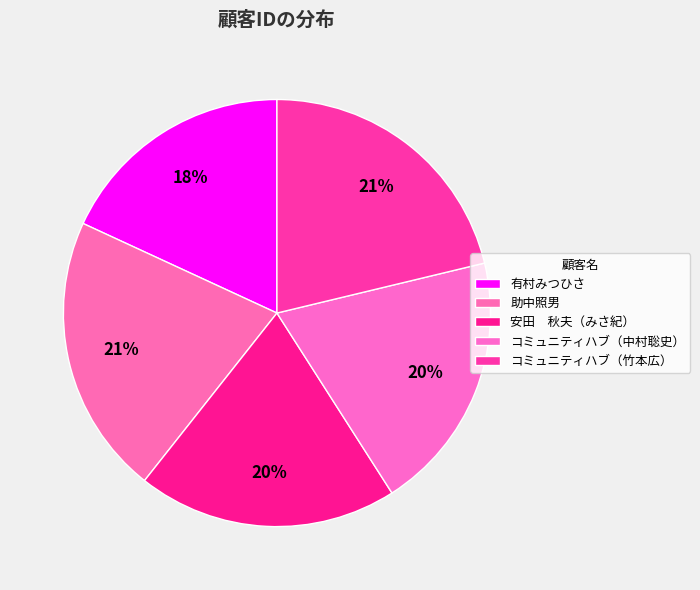

How many slices are in this pie chart?

5